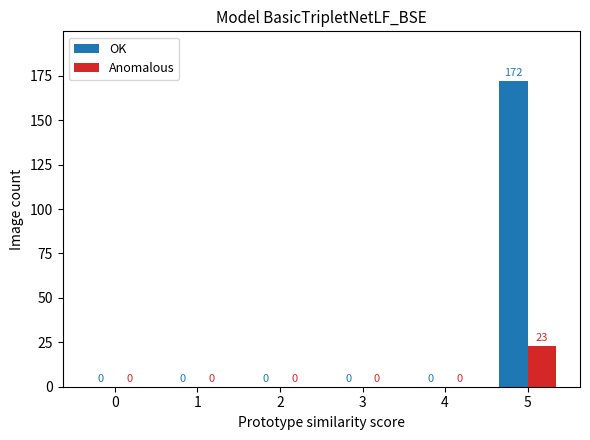

What is the total value across all series at 5?

195